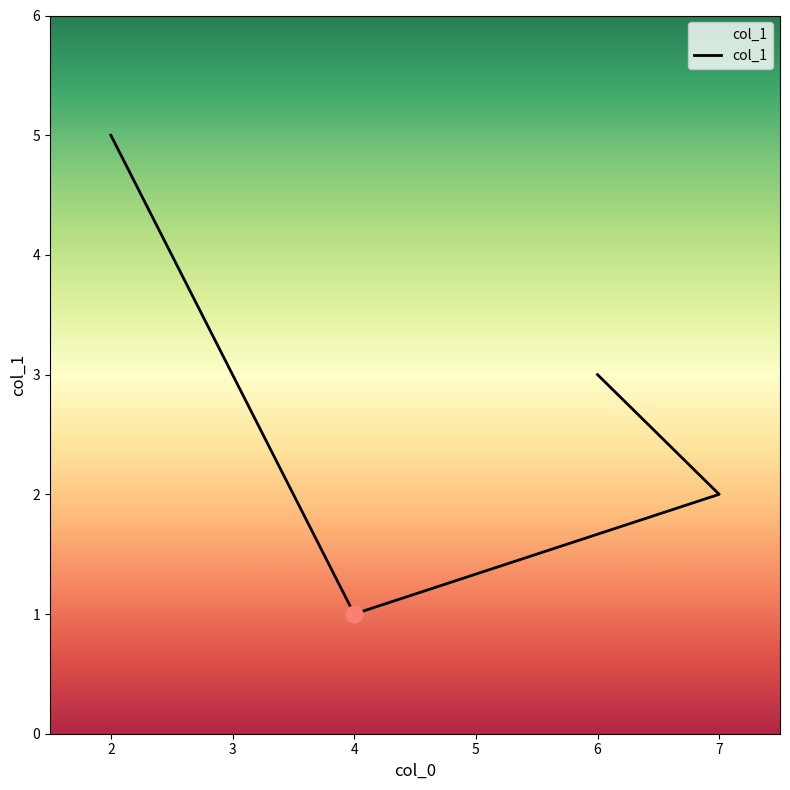

Reading left to right, extract all data points from this chart.

2=5	4=1	7=2	6=3